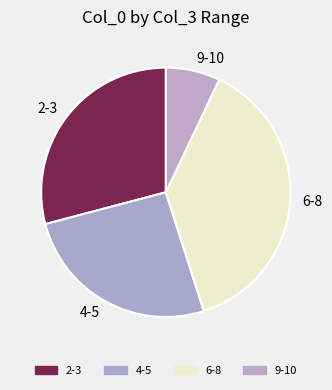

What is the ratio of the value at 4-5 to the value at 9-10?

3.7